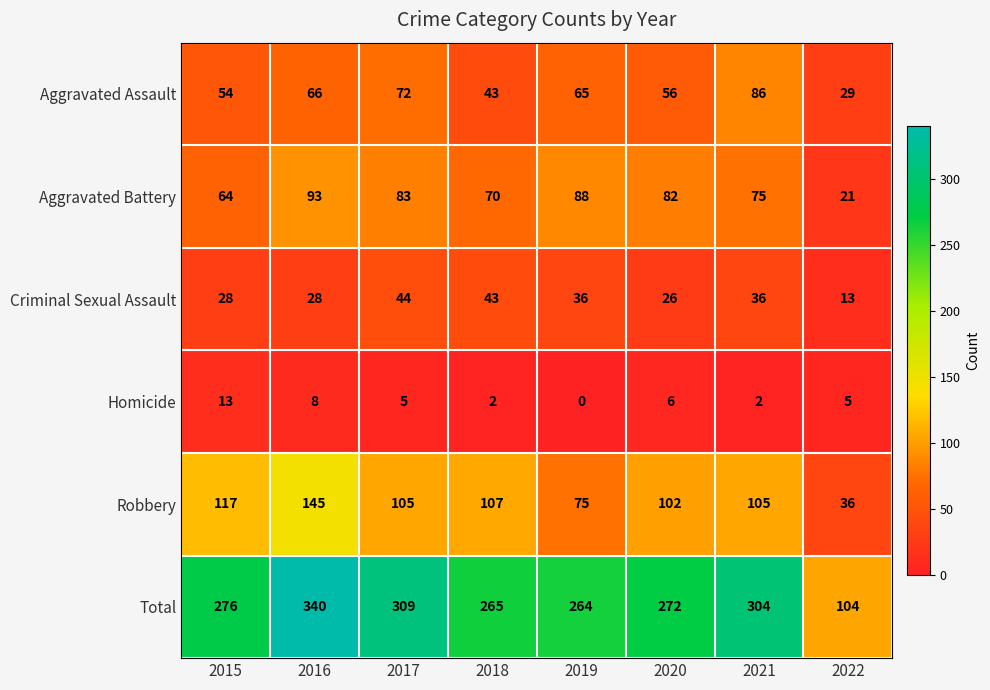

At 2020, list the series in order from largest to smallest.

Total, Robbery, Aggravated Battery, Aggravated Assault, Criminal Sexual Assault, Homicide